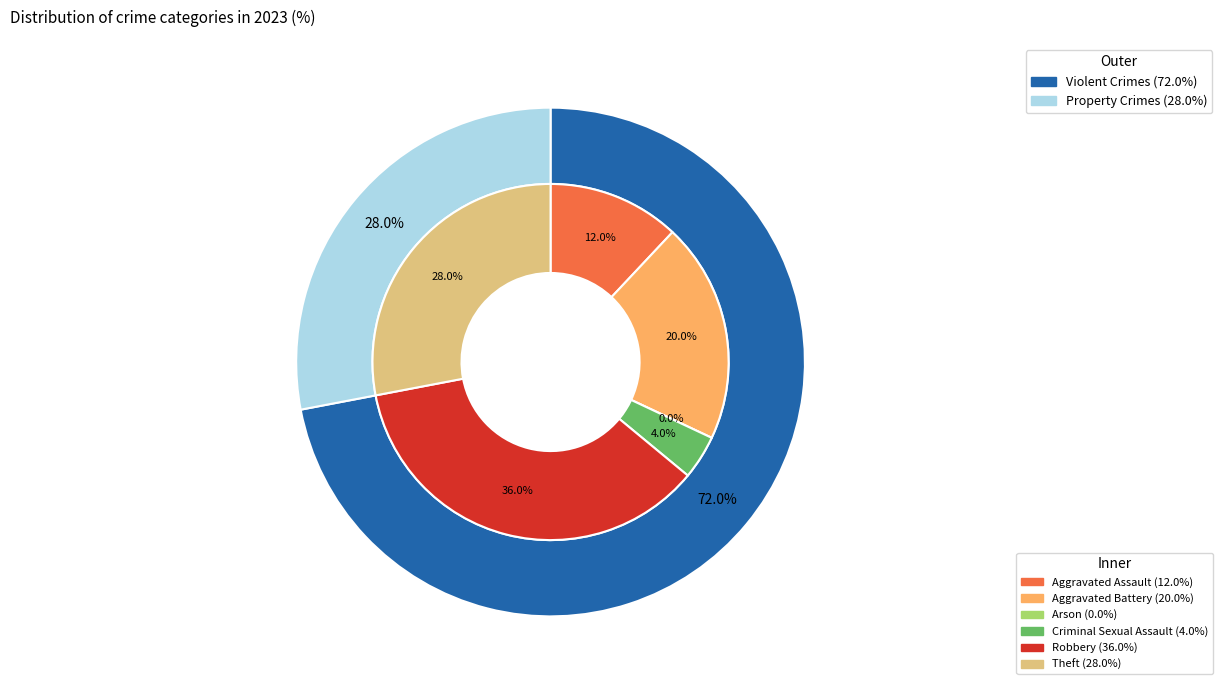

Does any single category account for the majority?

No